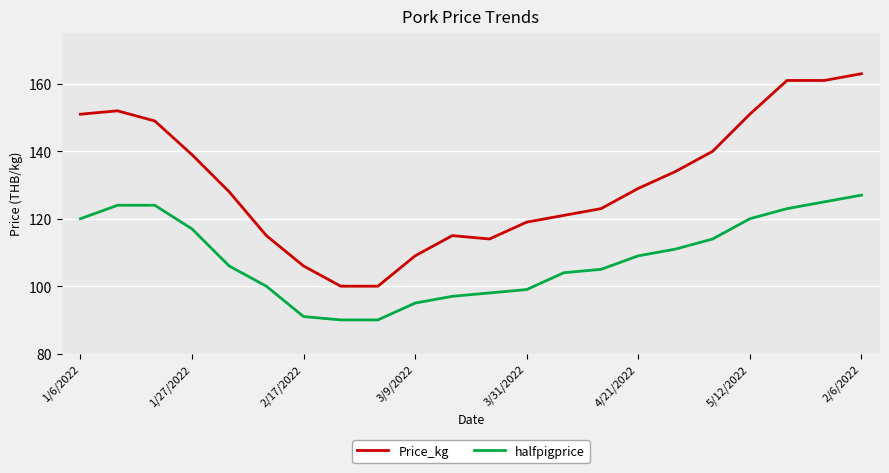

What is the smallest value displayed?

90